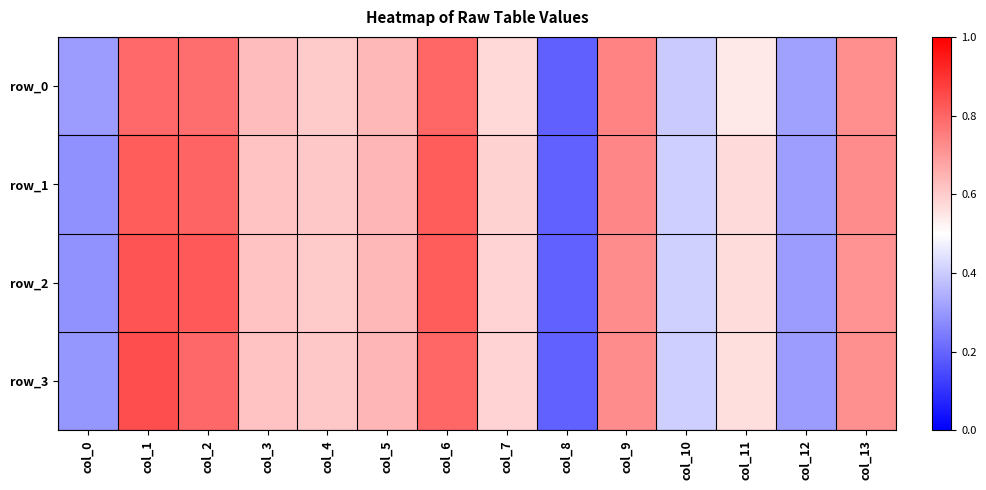

What is the difference between the row_0 values at col_5 and col_6?

0.2